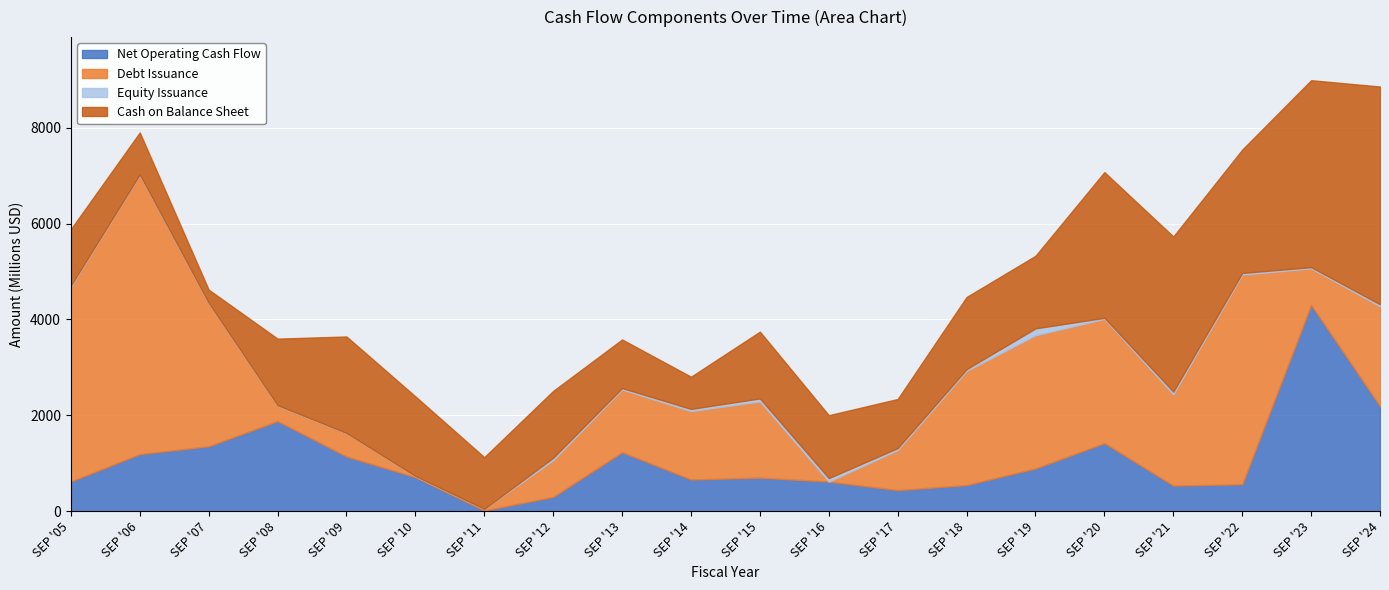

Where is the first local minimum for Cash on Balance Sheet?

SEP '07